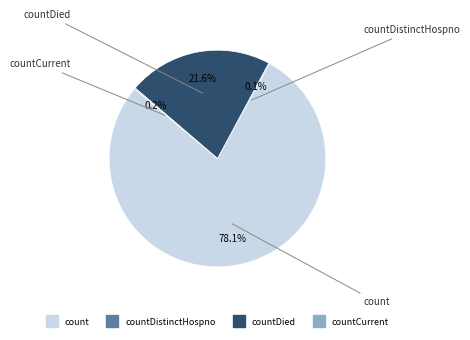

Is there a majority slice in this chart?

Yes